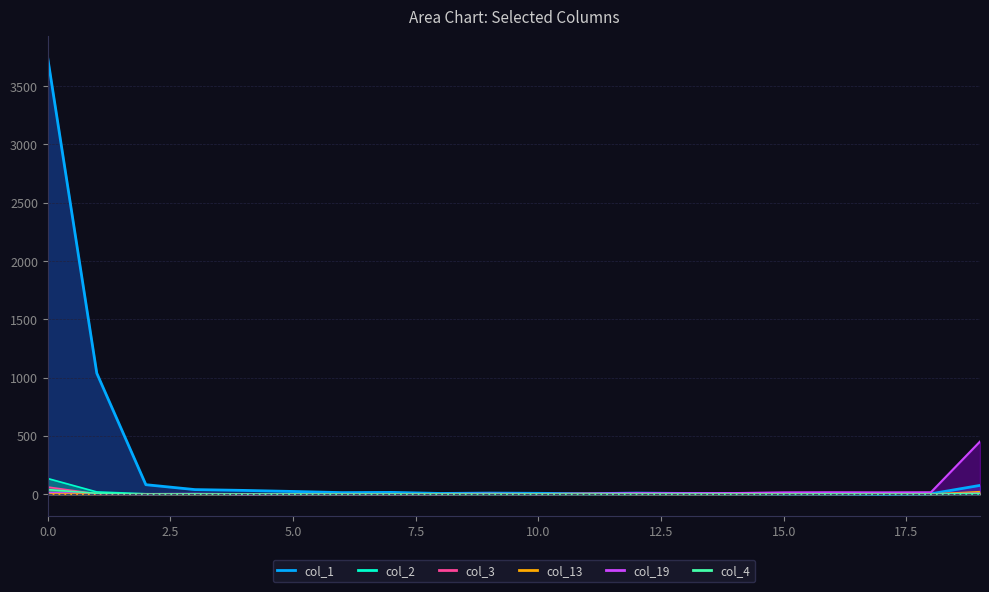

How many data points in col_4 are above 0?

5